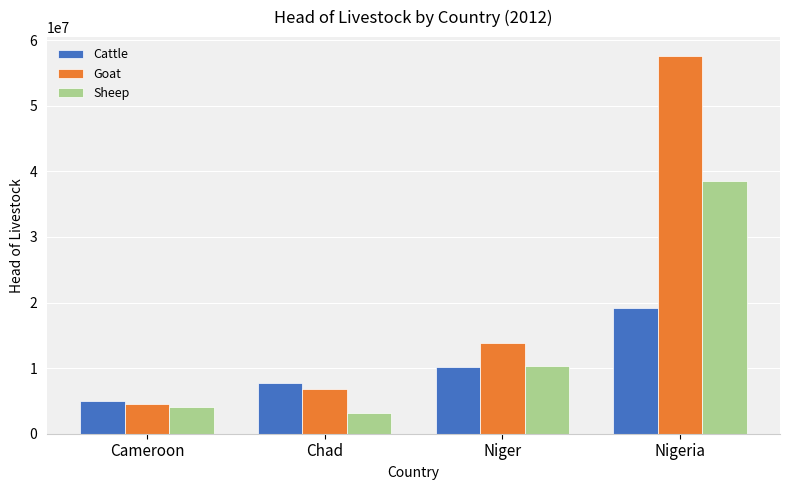

Which category has the highest value across all series?

Nigeria